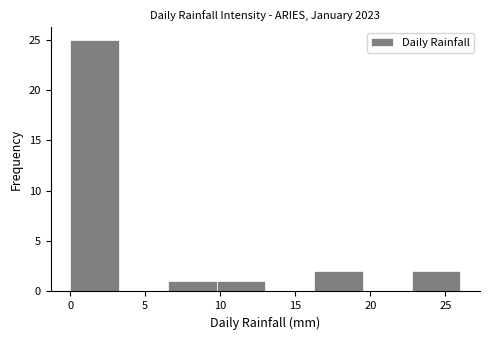

Reading left to right, list every bar in this chart as the range it spans on the x-axis followed by its height. Neither the bar edges nor the heights are printed on the chart, so give them approximately, as read against the axes.

0.00 to 3.25: 25
3.25 to 6.50: 0
6.50 to 9.75: 1
9.75 to 13.00: 1
13.00 to 16.25: 0
16.25 to 19.50: 2
19.50 to 22.75: 0
22.75 to 26.00: 2